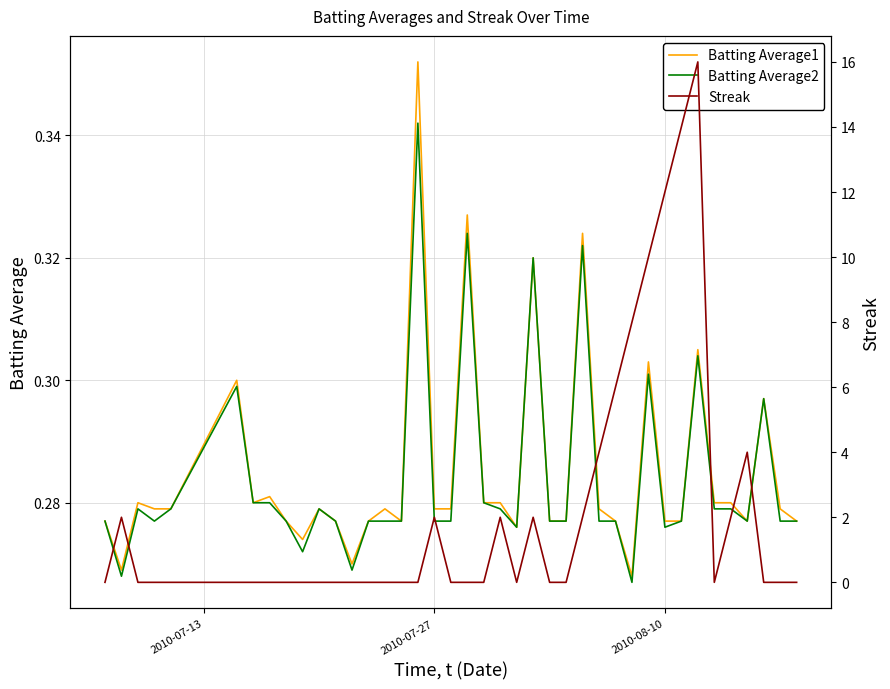

True or false: Batting Average2 and Batting Average1 intersect in this chart.

False